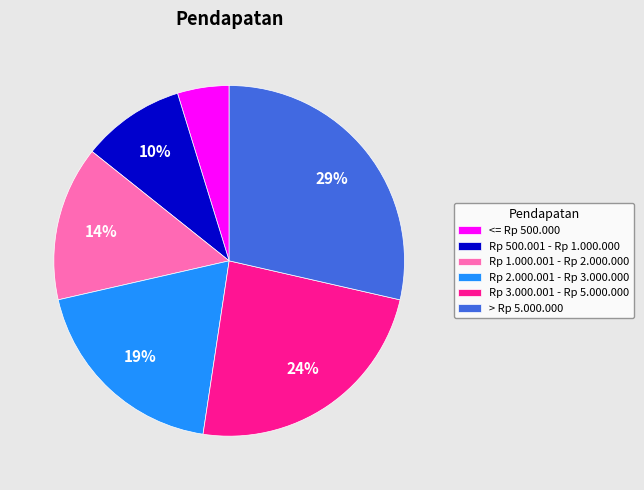

Rank the categories by value from lowest to highest.

<= Rp 500.000, Rp 500.001 - Rp 1.000.000, Rp 1.000.001 - Rp 2.000.000, Rp 2.000.001 - Rp 3.000.000, Rp 3.000.001 - Rp 5.000.000, > Rp 5.000.000